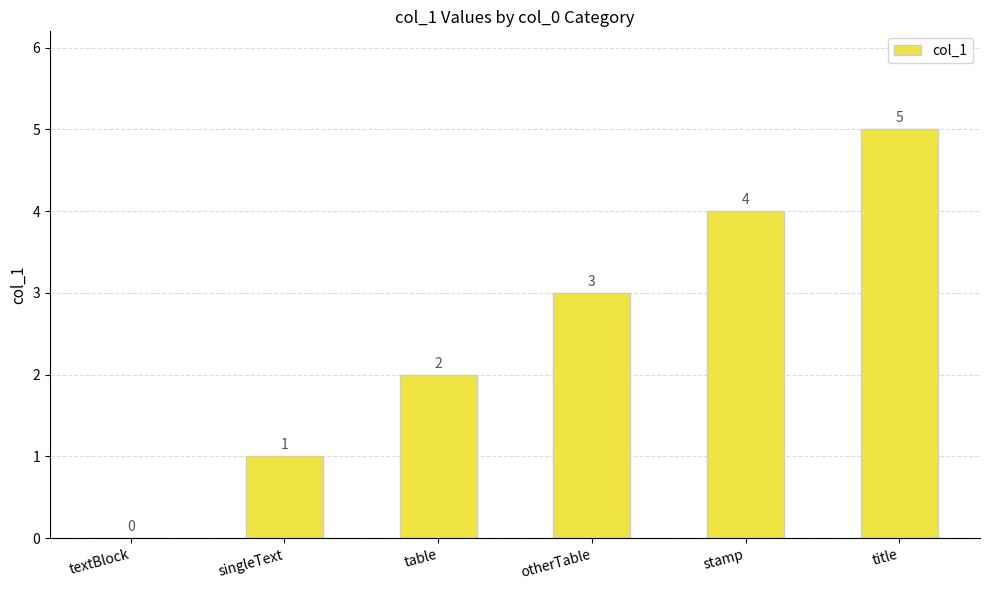

The value at title is 2. True or false?

False